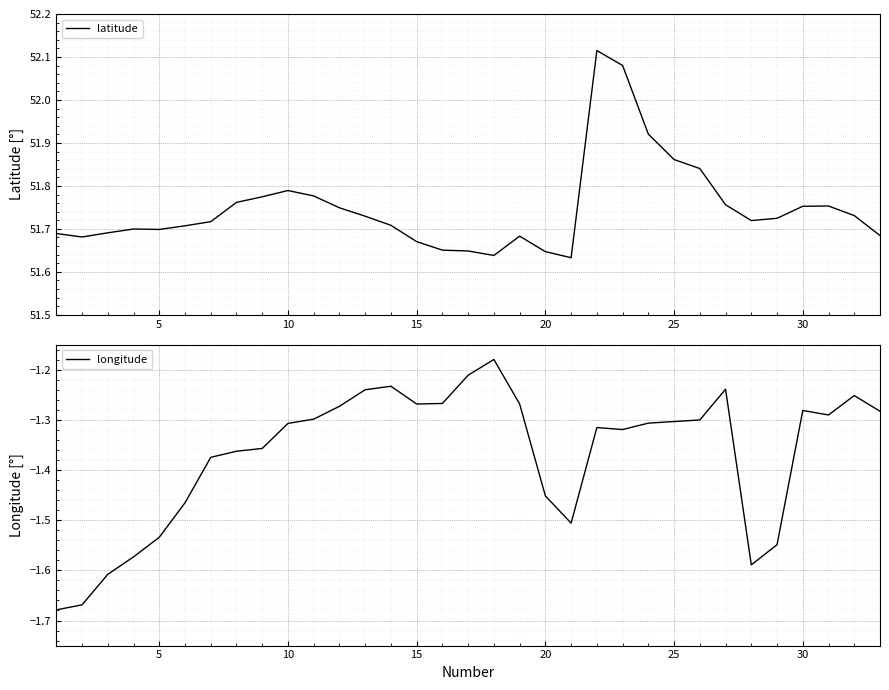

Which series has the largest range (max minus min)?

longitude